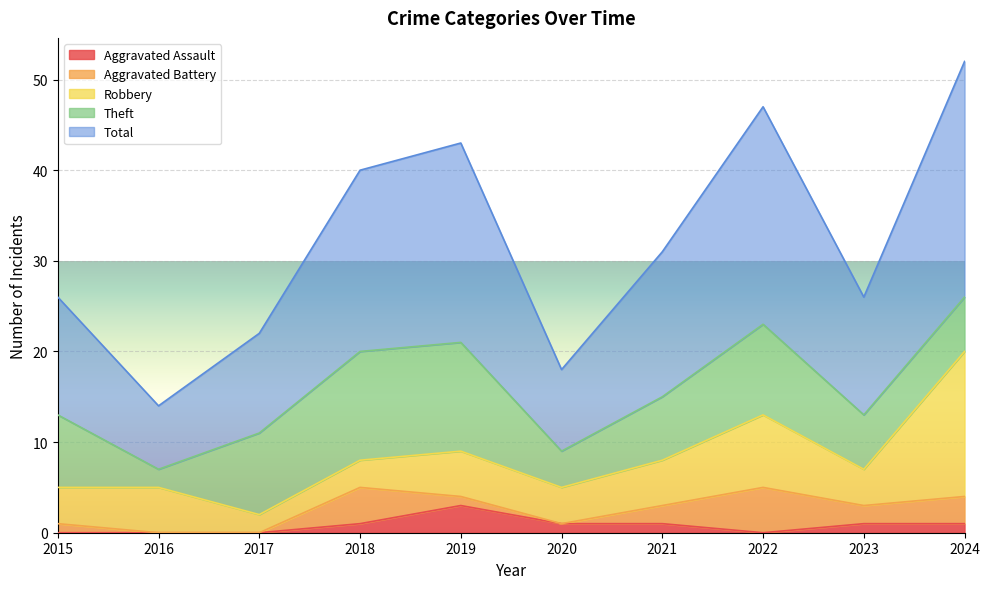

Where is Total nearest to the value 16?

2021